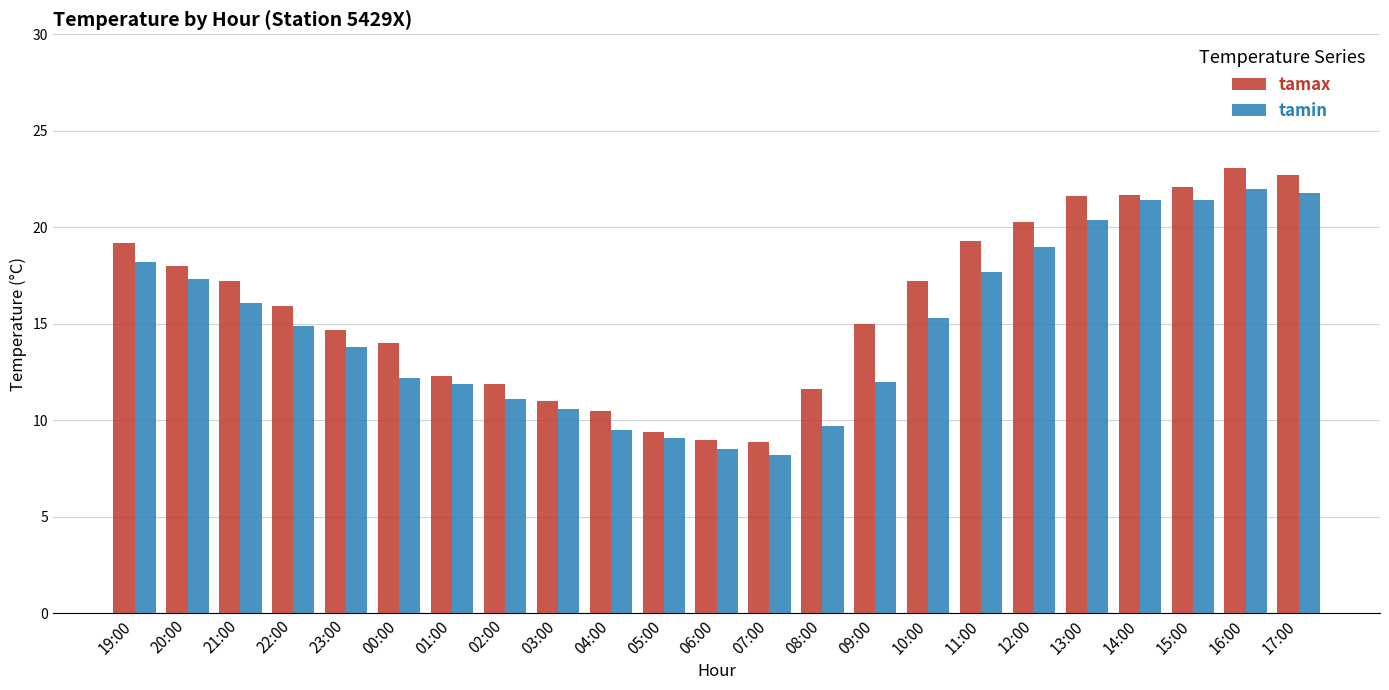

Between 03:00 and 15:00, which series saw the biggest shift?

tamax